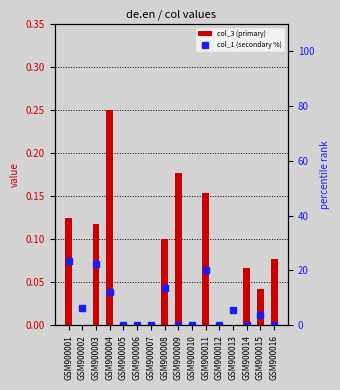

What is the value of the col_3 (primary) bar at the 3rd from the left?

0.1